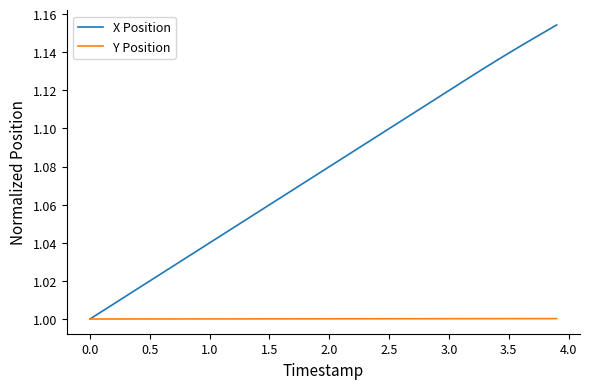

Which series has the largest total across all categories?

X Position